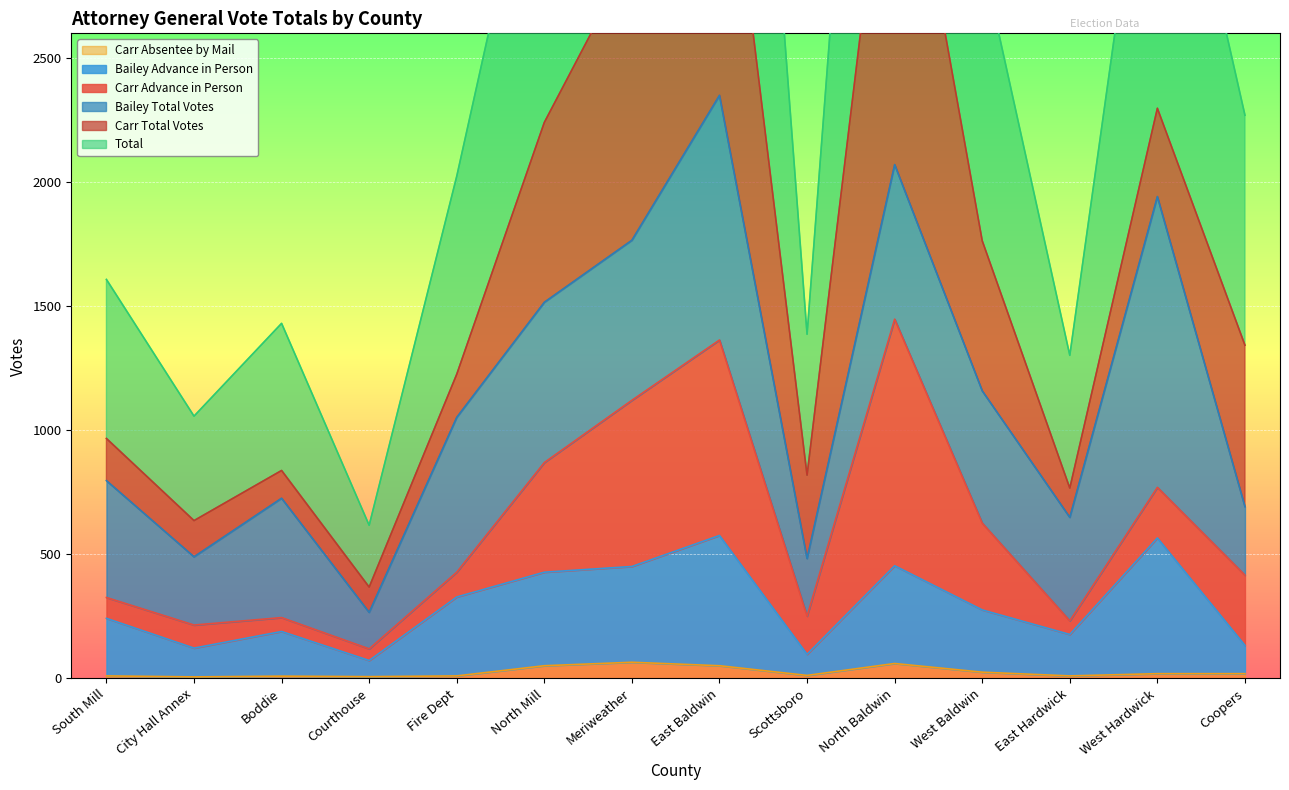

True or false: Bailey Advance in Person has a value of 576 at East Baldwin.

True